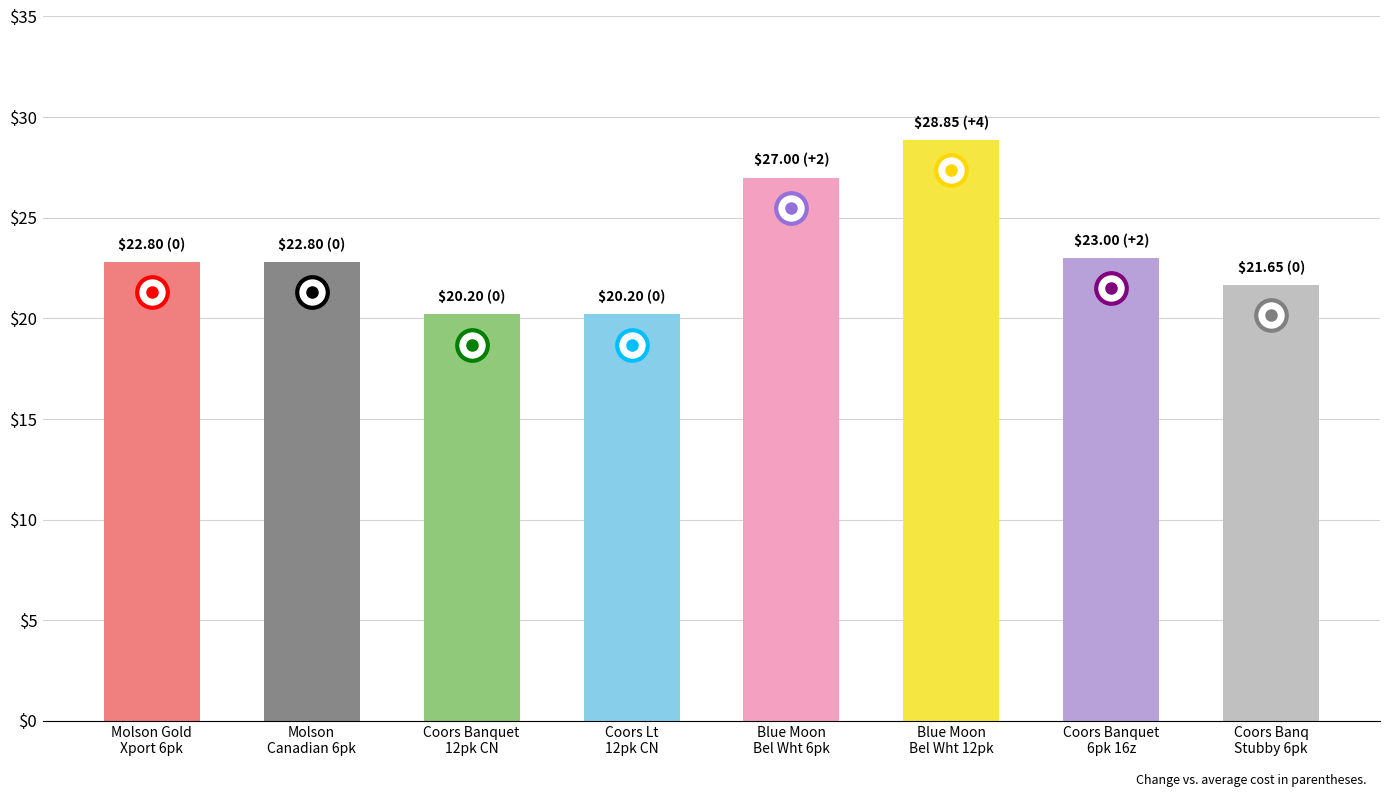

What position from the left is Blue Moon
Bel Wht 12pk?

6